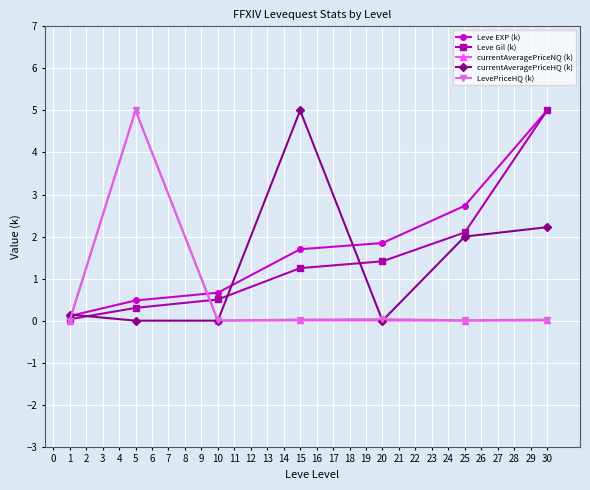

In LevePriceHQ (k), how many points are lower than both neighbors (excluding endpoints)?

2